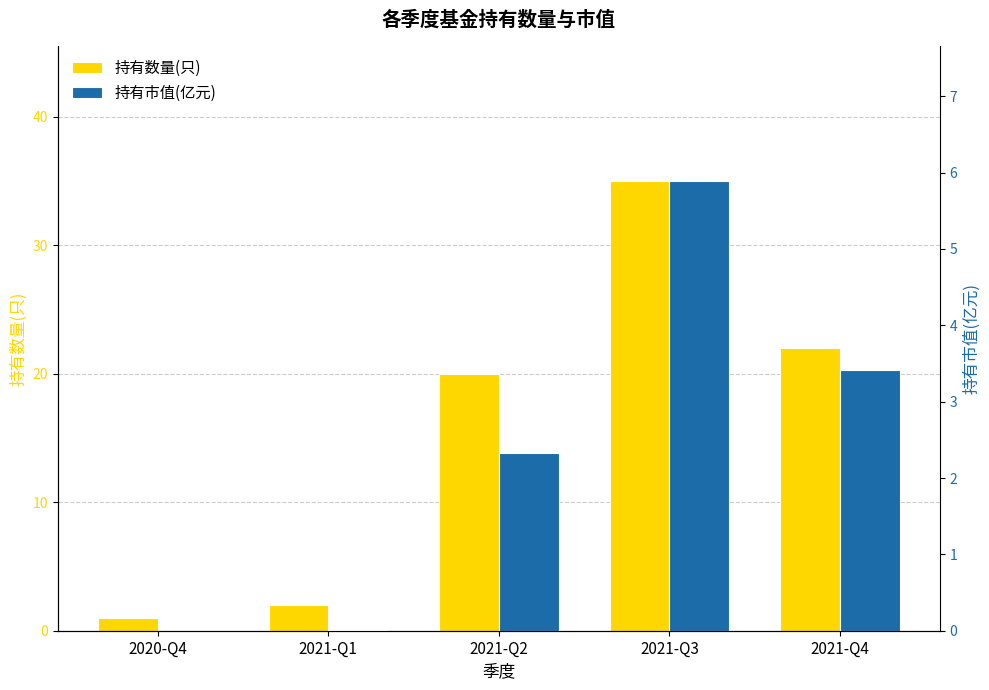

How many bars are there in each group?

2